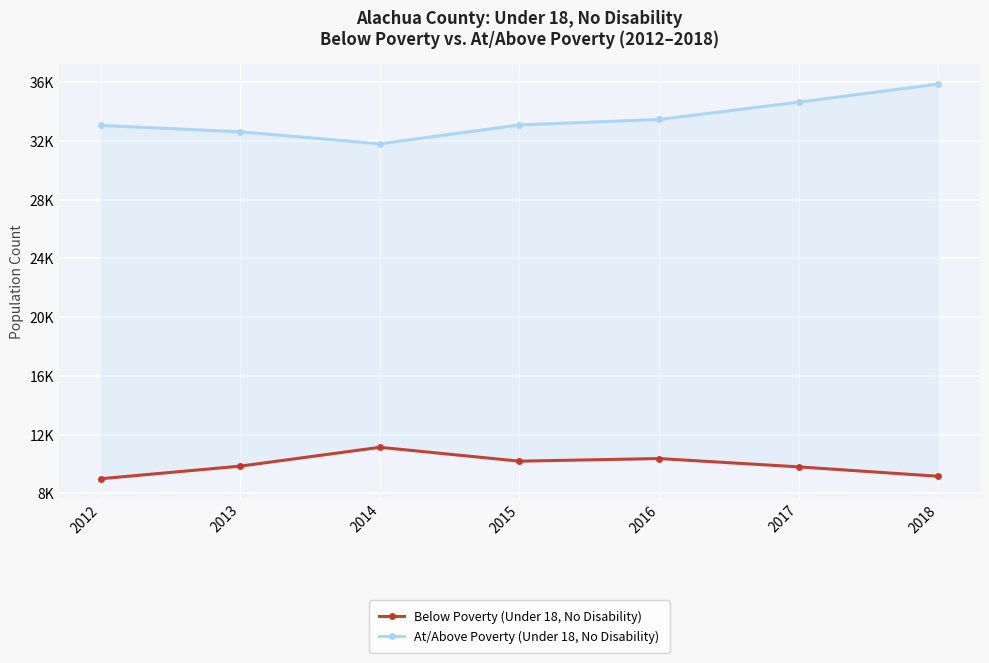

What are all the series names shown in the legend?

Below Poverty (Under 18, No Disability), At/Above Poverty (Under 18, No Disability)